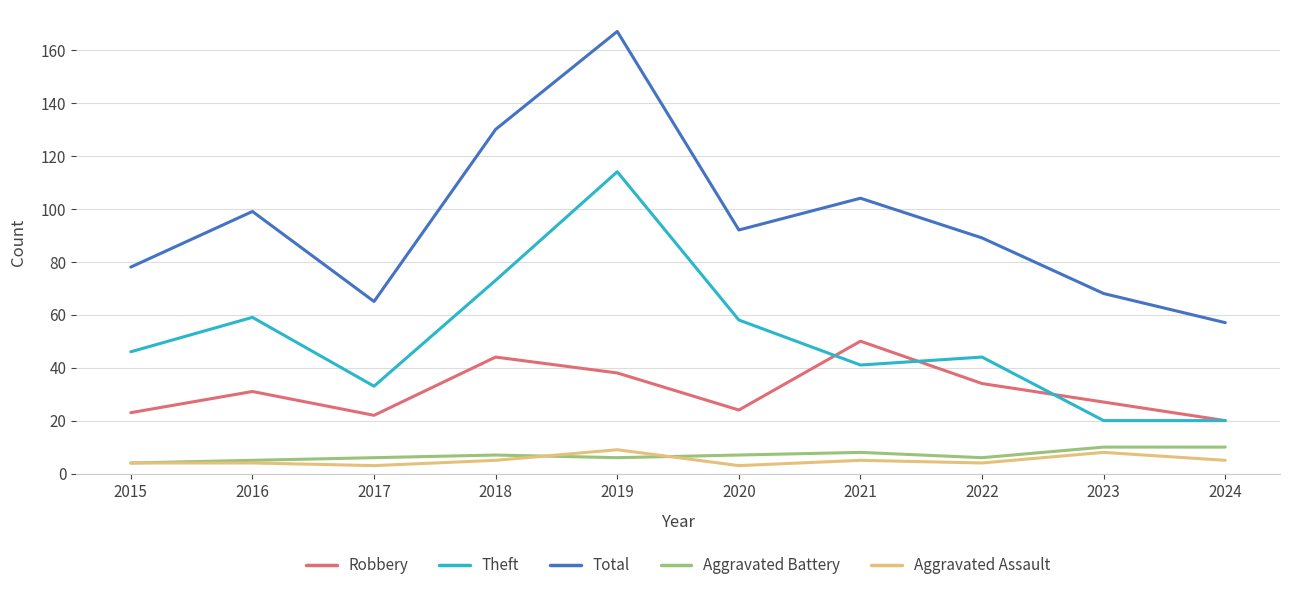

Read the Theft value at 2022.

44